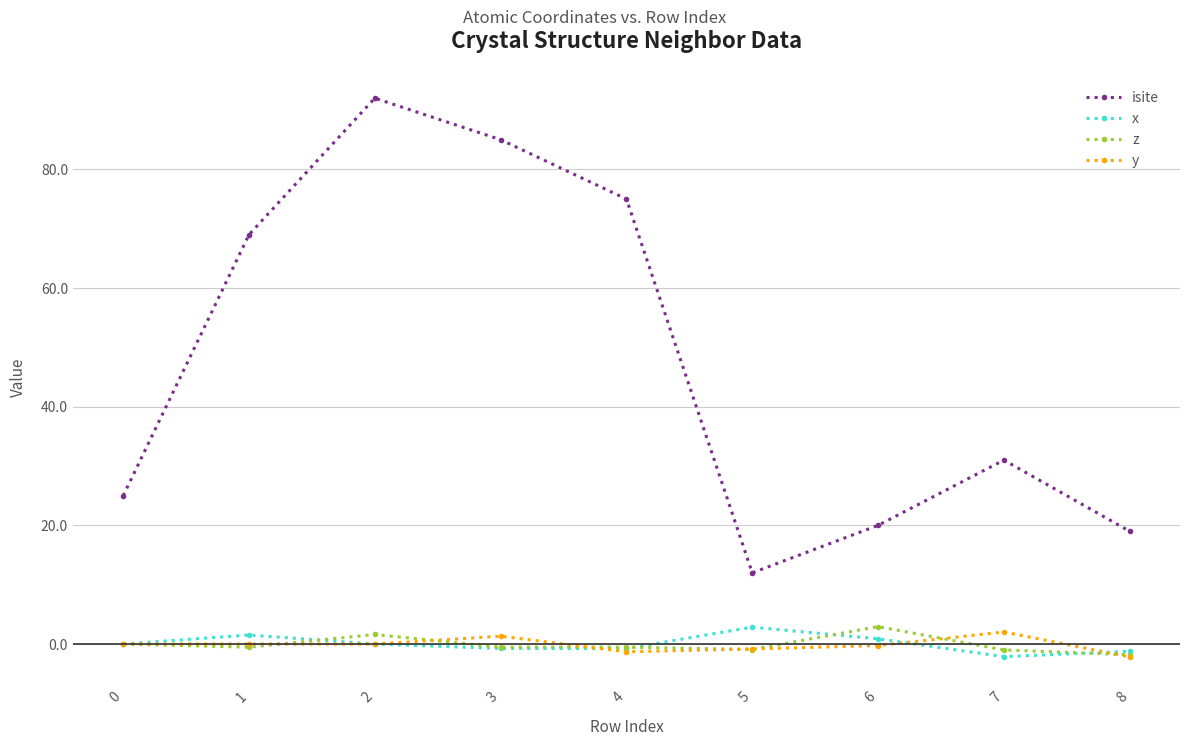

Between 0 and 7, which series saw the biggest shift?

isite